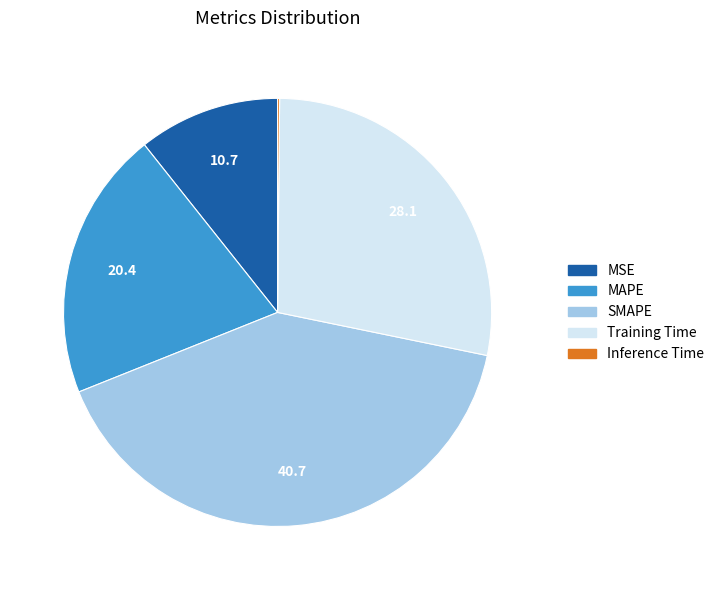

Which has a higher value, Training Time or MAPE?

Training Time